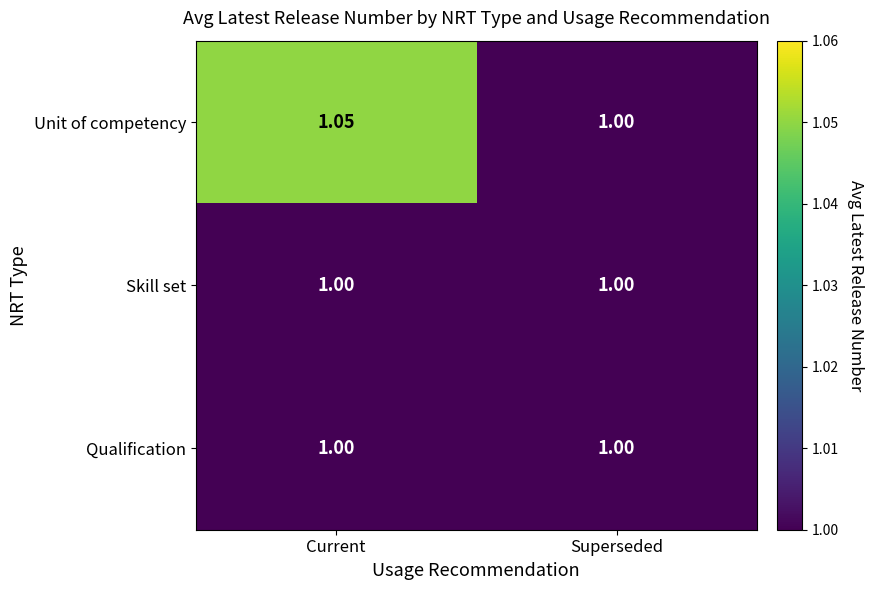

List the labels in order of Unit of competency value, largest first.

Current, Superseded